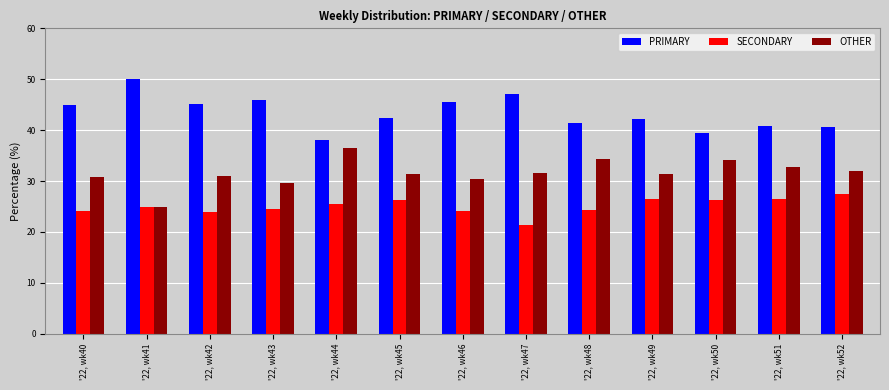

True or false: OTHER has a value of 31.5 at '22, wk47.

True